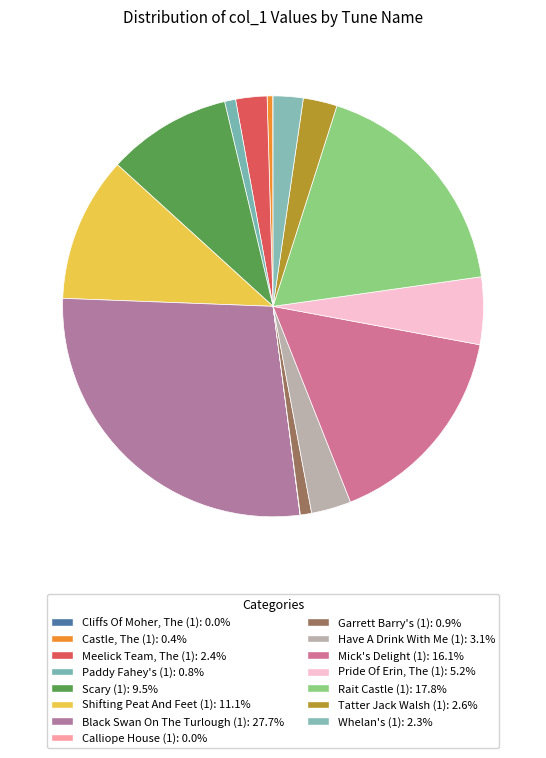

True or false: Calliope House (1) accounts for 1% of the total.

False